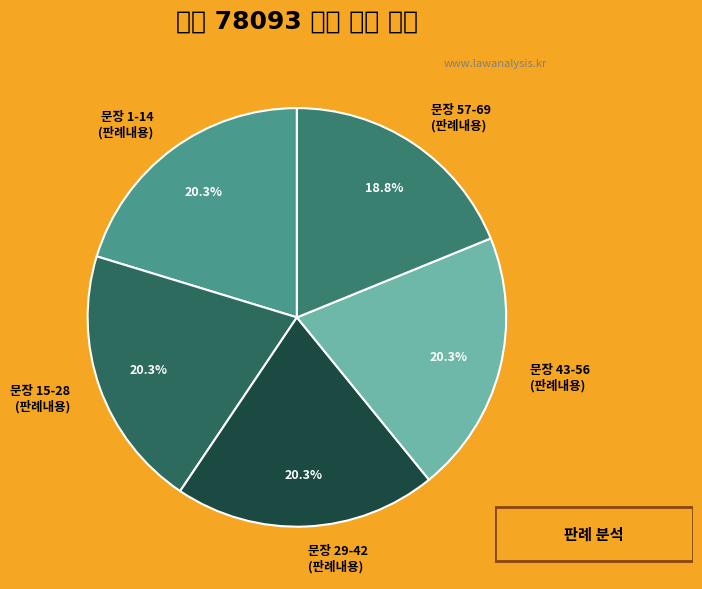

What is the ratio of the value at 문장 43-56 (판례내용) to the value at 문장 15-28 (판례내용)?

1.0